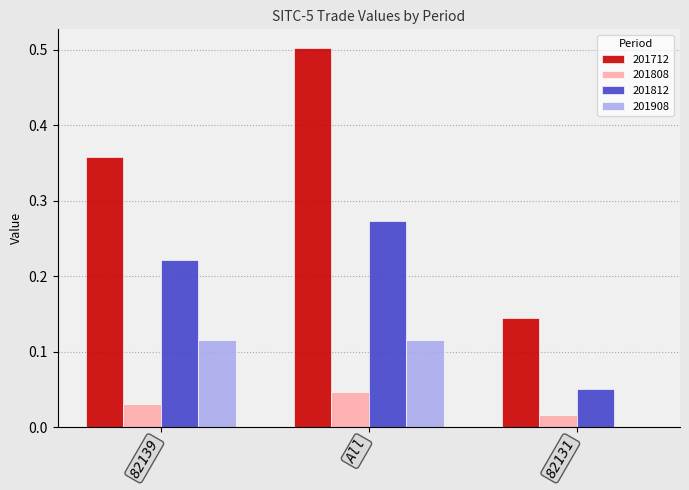

Which series changed the most between 82139 and All?

201712